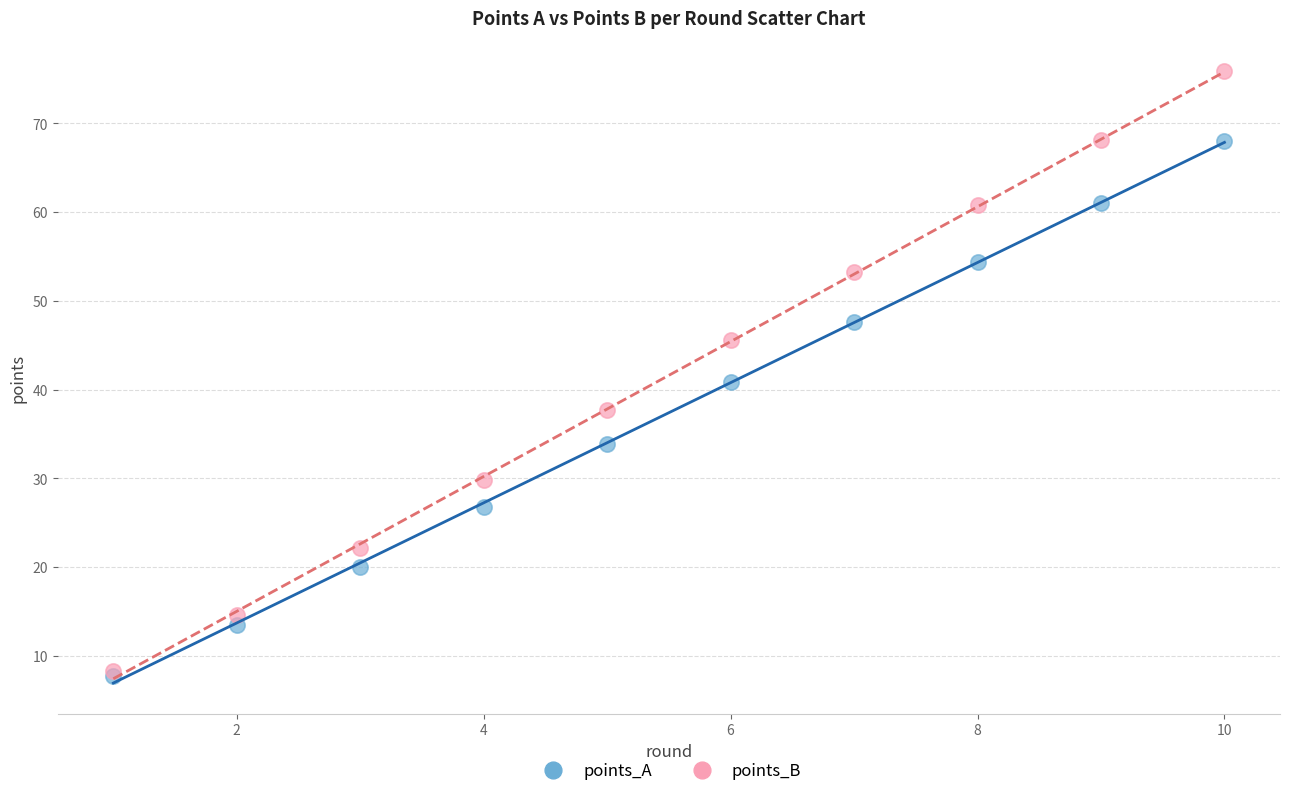

In the points_B series, what Y value is closest to 42?

45.6